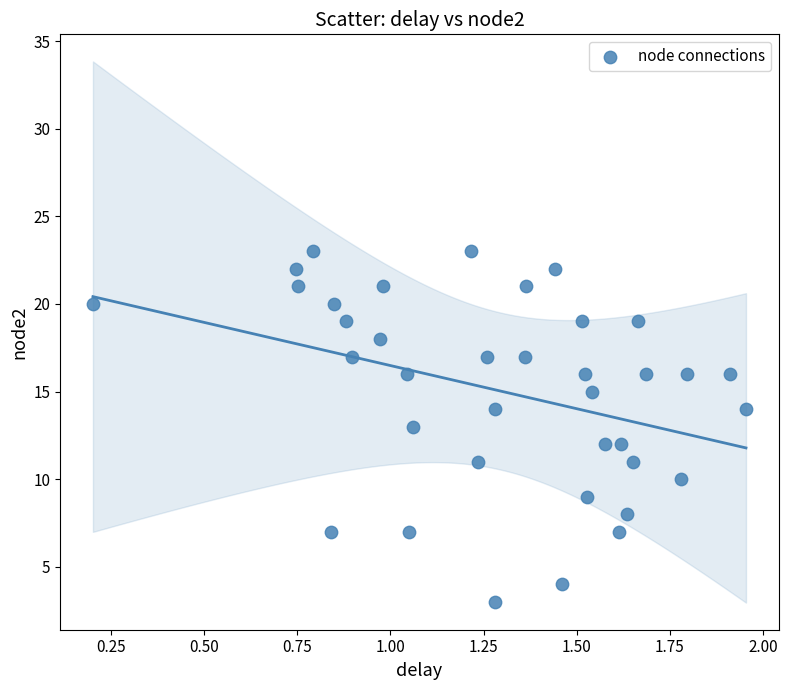

How many points are shown in the scatter plot?

37